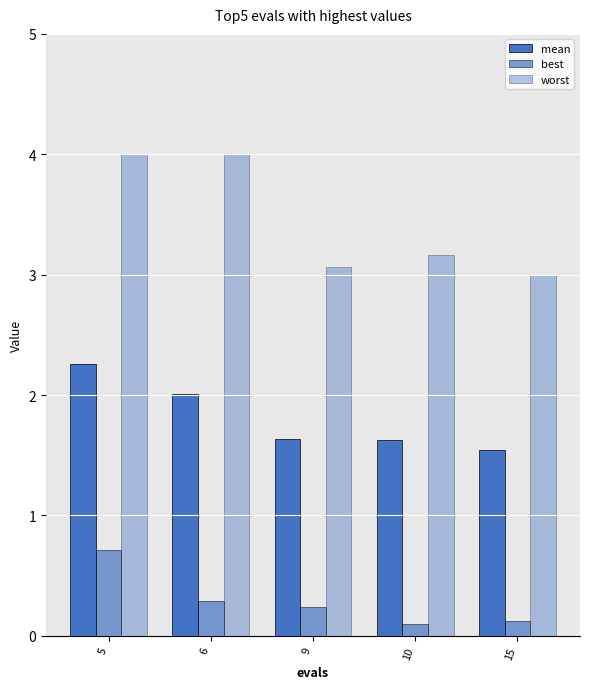

At which label does worst reach its peak?

5